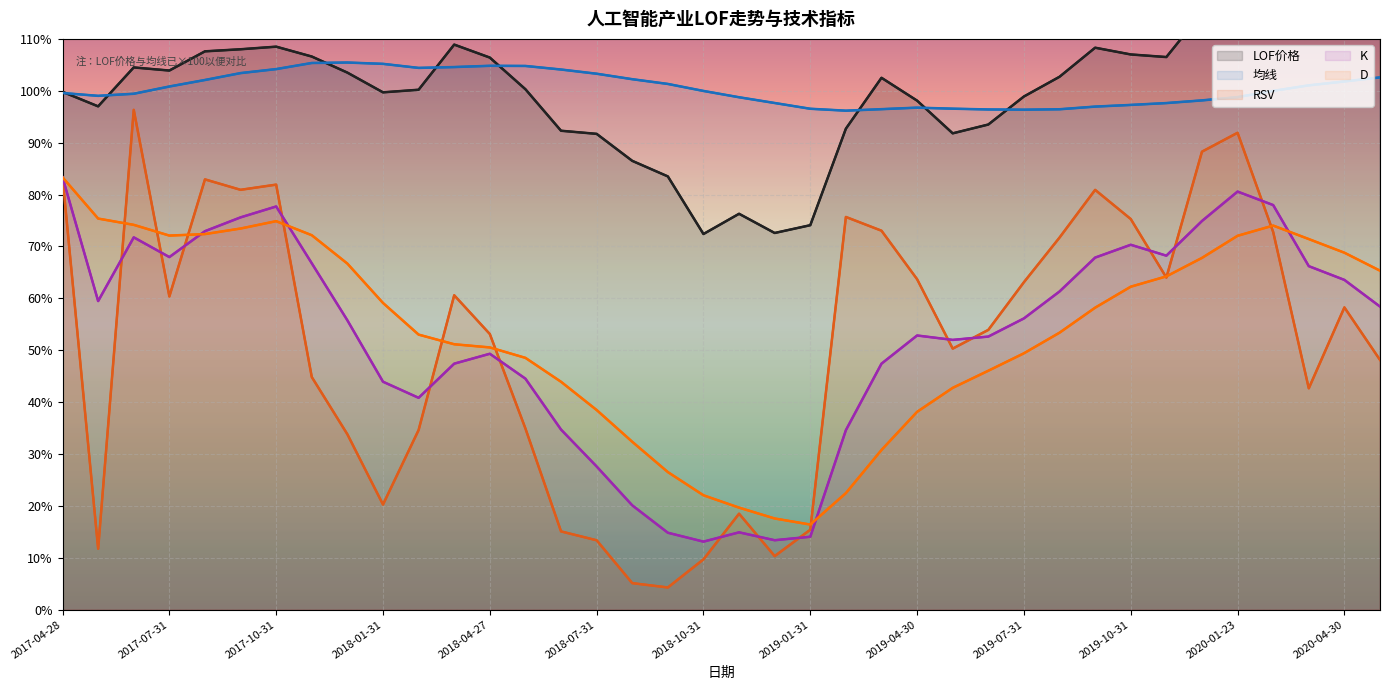

What is the sum of the RSV values at 16 and 34?

77.9